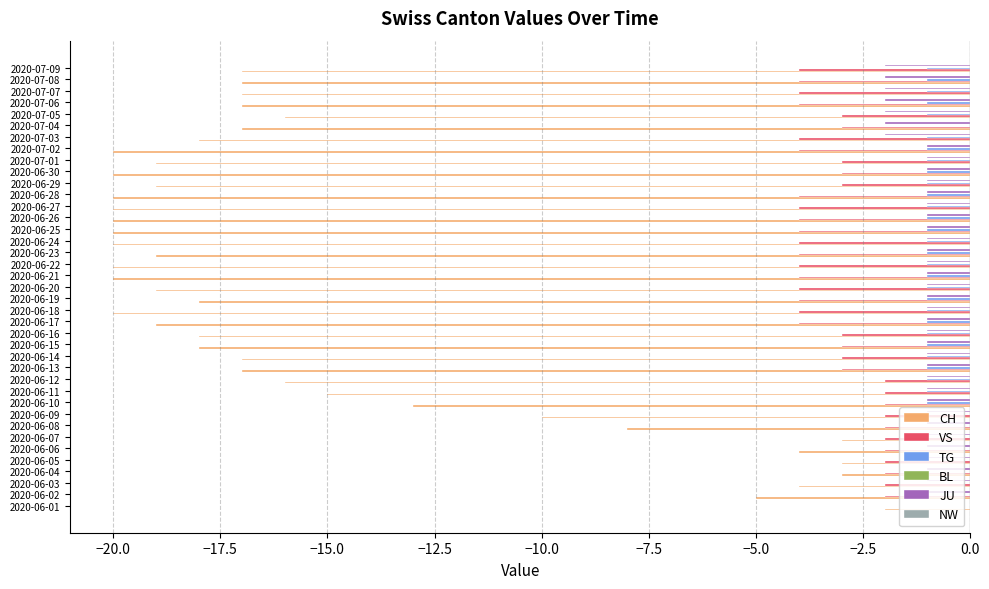

Is the value of CH at 2020-06-15 greater than the value of JU at 2020-06-01?

No